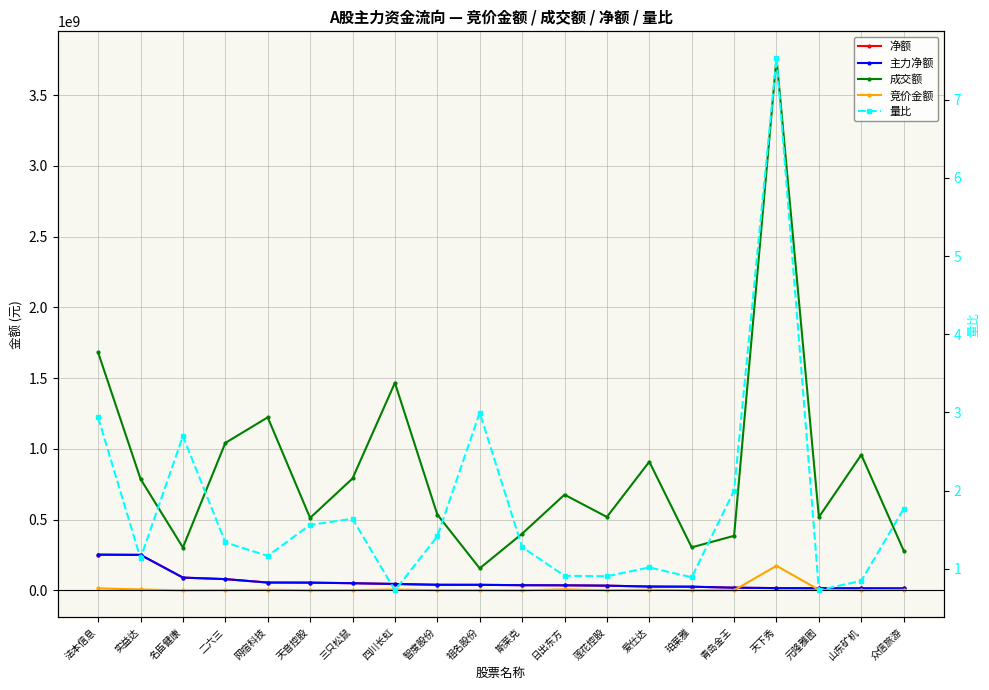

Reading right to left, extract all data points from this chart.

净额: 14520511.0	15322114.0	15885746.0	16718481.0	19611509.0	26599960.0	27677344.0	34041618.0	36390650.0	37241471.0	39925818.0	40211452.0	45943748.0	51235416.0	55392297.0	56016881.0	80220551.0	90909791.0	251528620.0	253005425.0
主力净额: 14520511.0	15322114.0	15885746.0	16718481.0	19611509.0	26599960.0	27677344.0	34041618.0	36390650.0	37241471.0	39925818.0	40211452.0	45943748.0	51235416.0	55392297.0	56016881.0	80220551.0	90909791.0	251528620.0	253005425.0
成交额: 281314807.0	958645636.0	518241143.0	3762451864.0	386074986.0	304579119.0	909603030.0	519432804.0	676720563.0	401071446.0	156241051.0	536315287.0	1467335960.0	791230623.0	512555340.0	1223189201.0	1042481154.0	303585224.0	788188354.0	1681457496.0
竞价金额: 3765021.0	2306509.0	4607723.0	174184945.0	1327700.0	1604795.0	5669622.0	1561518.0	8220096.0	319030.0	988156.0	1768122.0	7076928.0	2231100.0	888568.0	4892855.0	2283968.0	146110.0	7415292.0	14666808.0
量比: 1.8	0.8	0.7	7.5	2.0	0.9	1.0	0.9	0.9	1.3	3.0	1.4	0.7	1.6	1.6	1.2	1.3	2.7	1.1	2.9